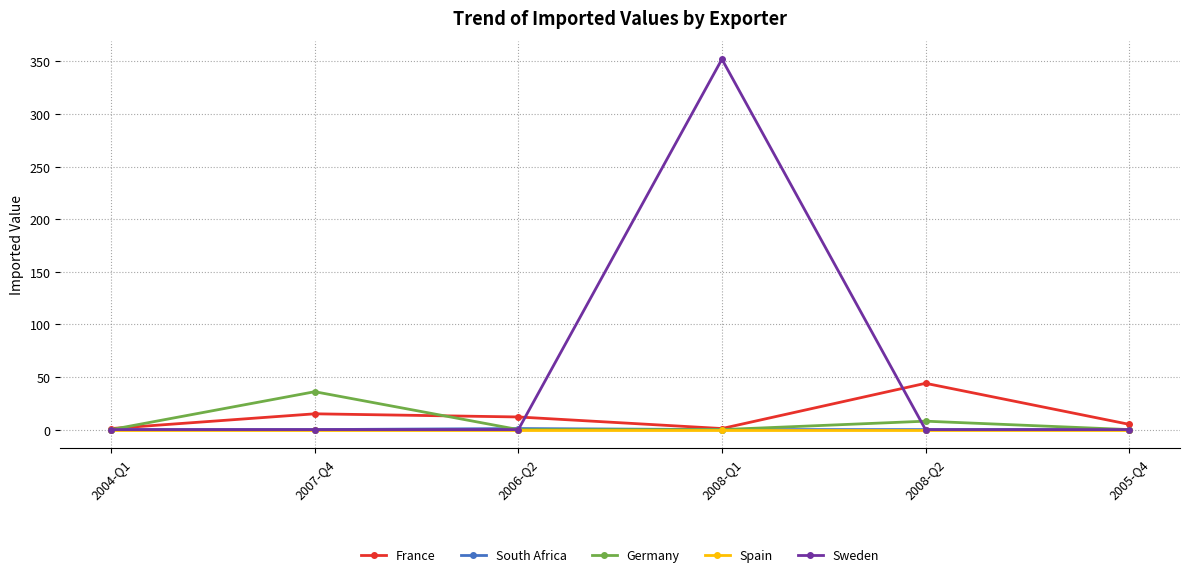

What is the label of the 4th point from the left?

2008-Q1